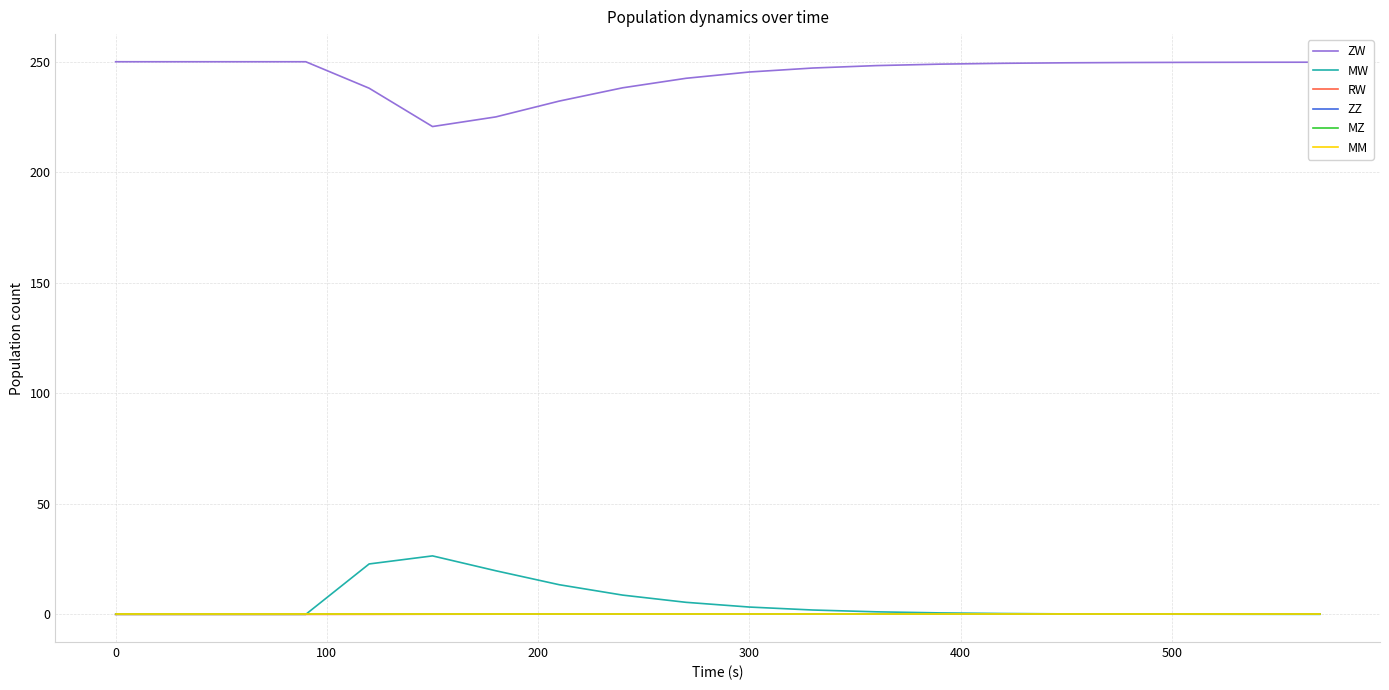

Is this an area chart (filled region under the line)?

No